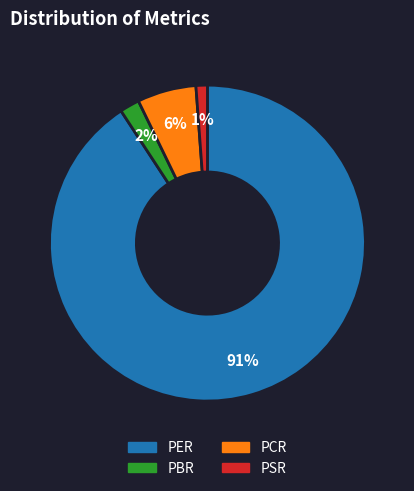

Which has a higher value, PER or PSR?

PER